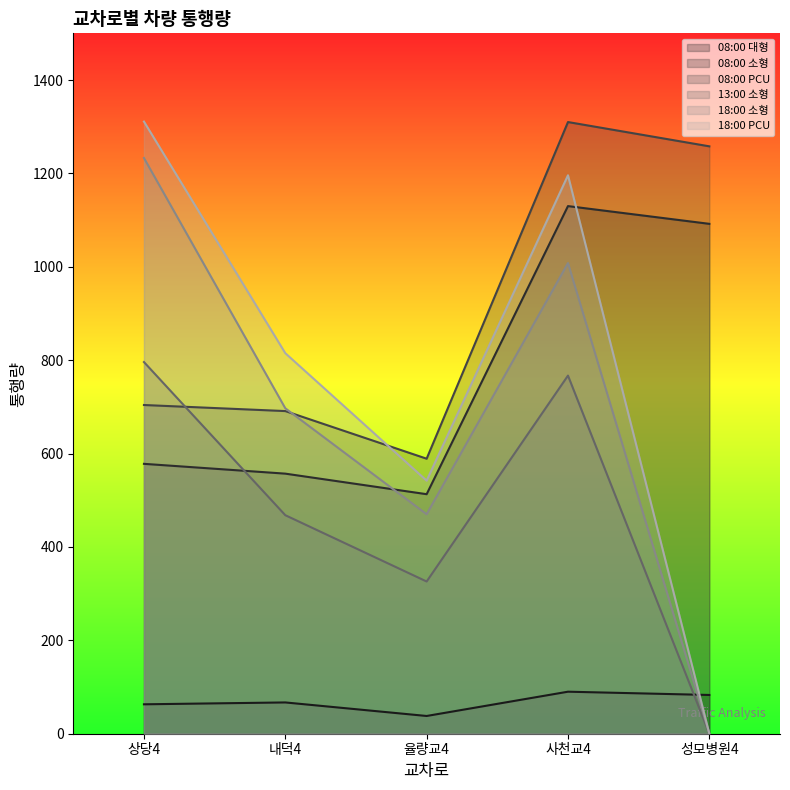

What is the maximum value shown in the chart?

1311